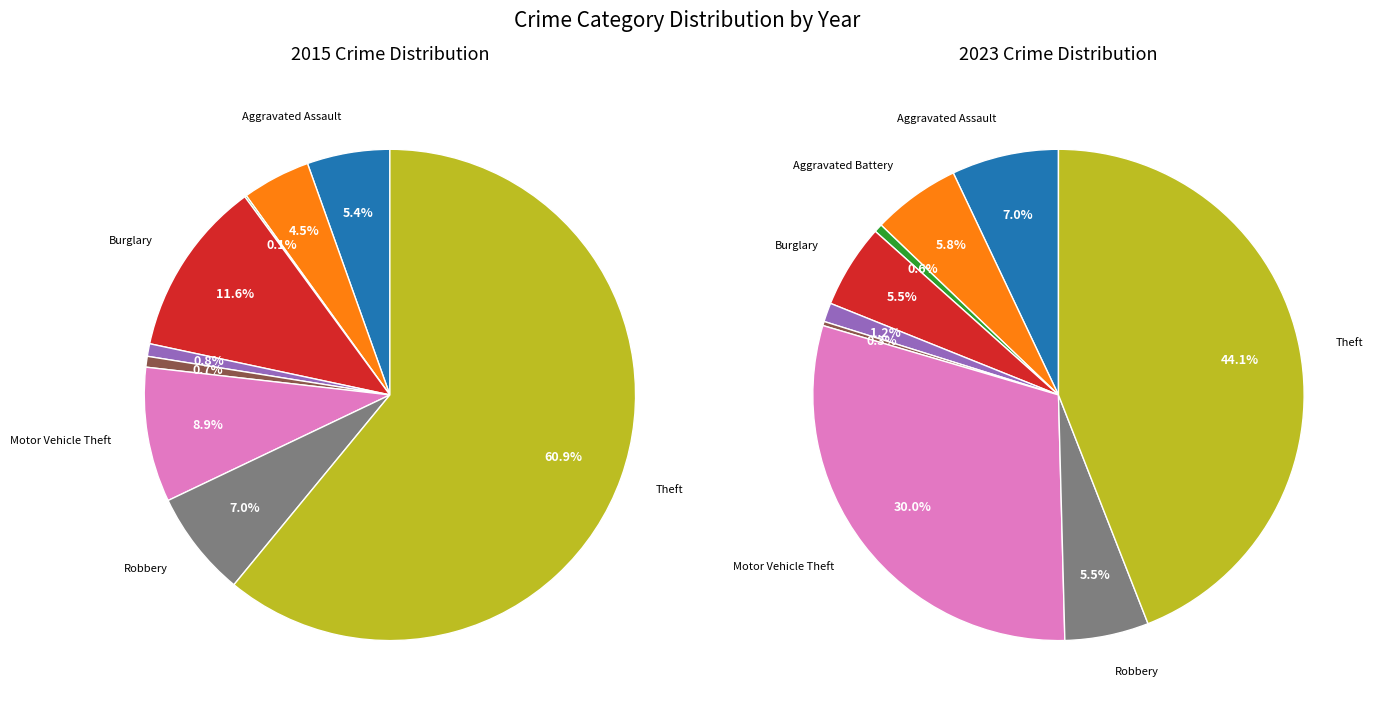

What is the total percentage of Arson and Theft?

61.1%